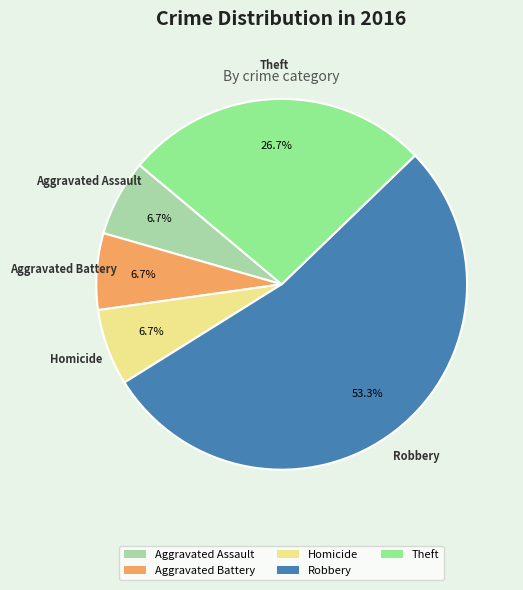

What percentage is the Homicide slice, to the nearest percent?

7%